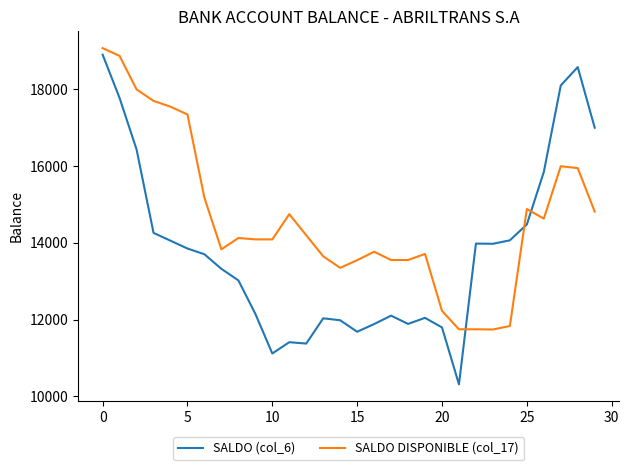

After their last crossing, which series has the higher values: SALDO DISPONIBLE (col_17) or SALDO (col_6)?

SALDO (col_6)